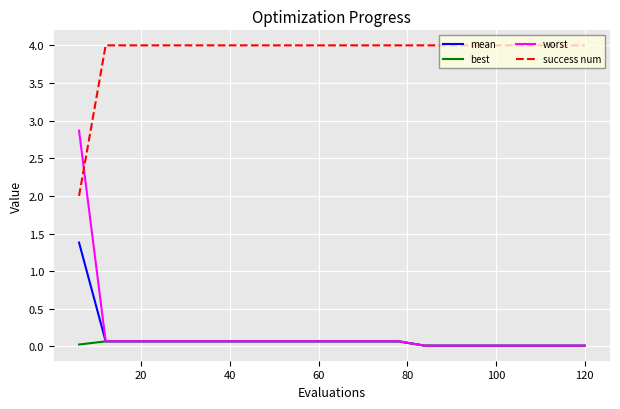

True or false: mean and success num intersect in this chart.

False